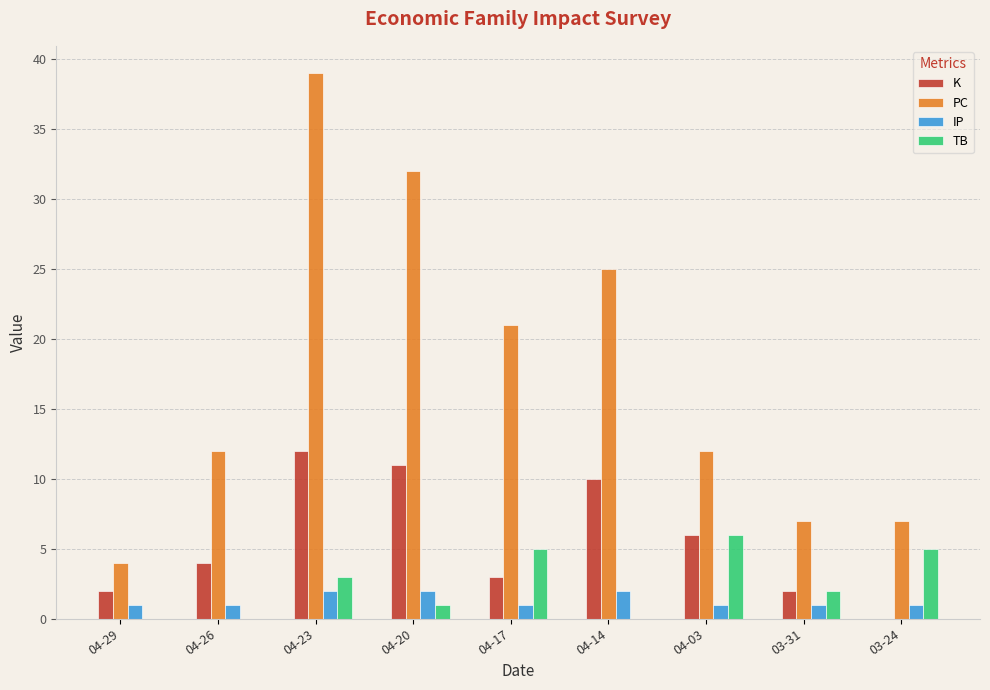

Reading right to left, transcribe all the data shown in this chart.

K: 03-24=0	03-31=2	04-03=6	04-14=10	04-17=3	04-20=11	04-23=12	04-26=4	04-29=2
PC: 03-24=7	03-31=7	04-03=12	04-14=25	04-17=21	04-20=32	04-23=39	04-26=12	04-29=4
IP: 03-24=1	03-31=1	04-03=1	04-14=2	04-17=1	04-20=2	04-23=2	04-26=1	04-29=1
TB: 03-24=5	03-31=2	04-03=6	04-14=0	04-17=5	04-20=1	04-23=3	04-26=0	04-29=0